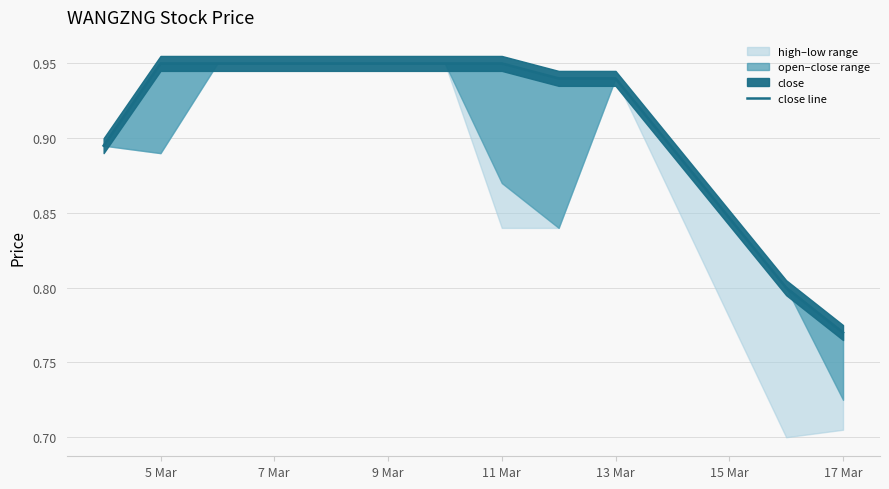

What position from the left is 9 Mar?

3